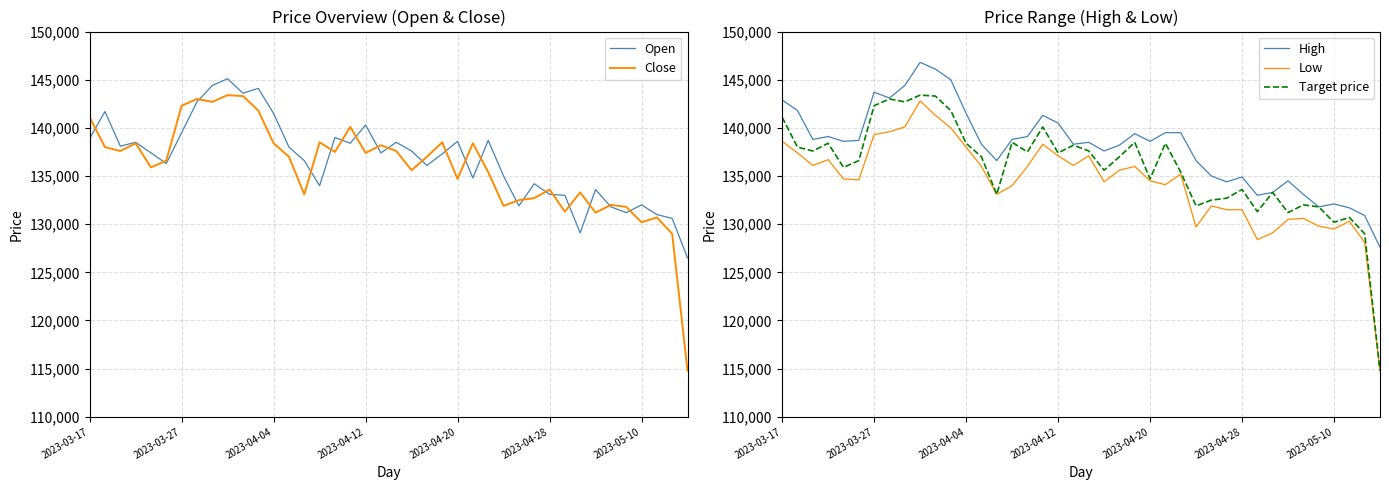

True or false: High and Low intersect in this chart.

False